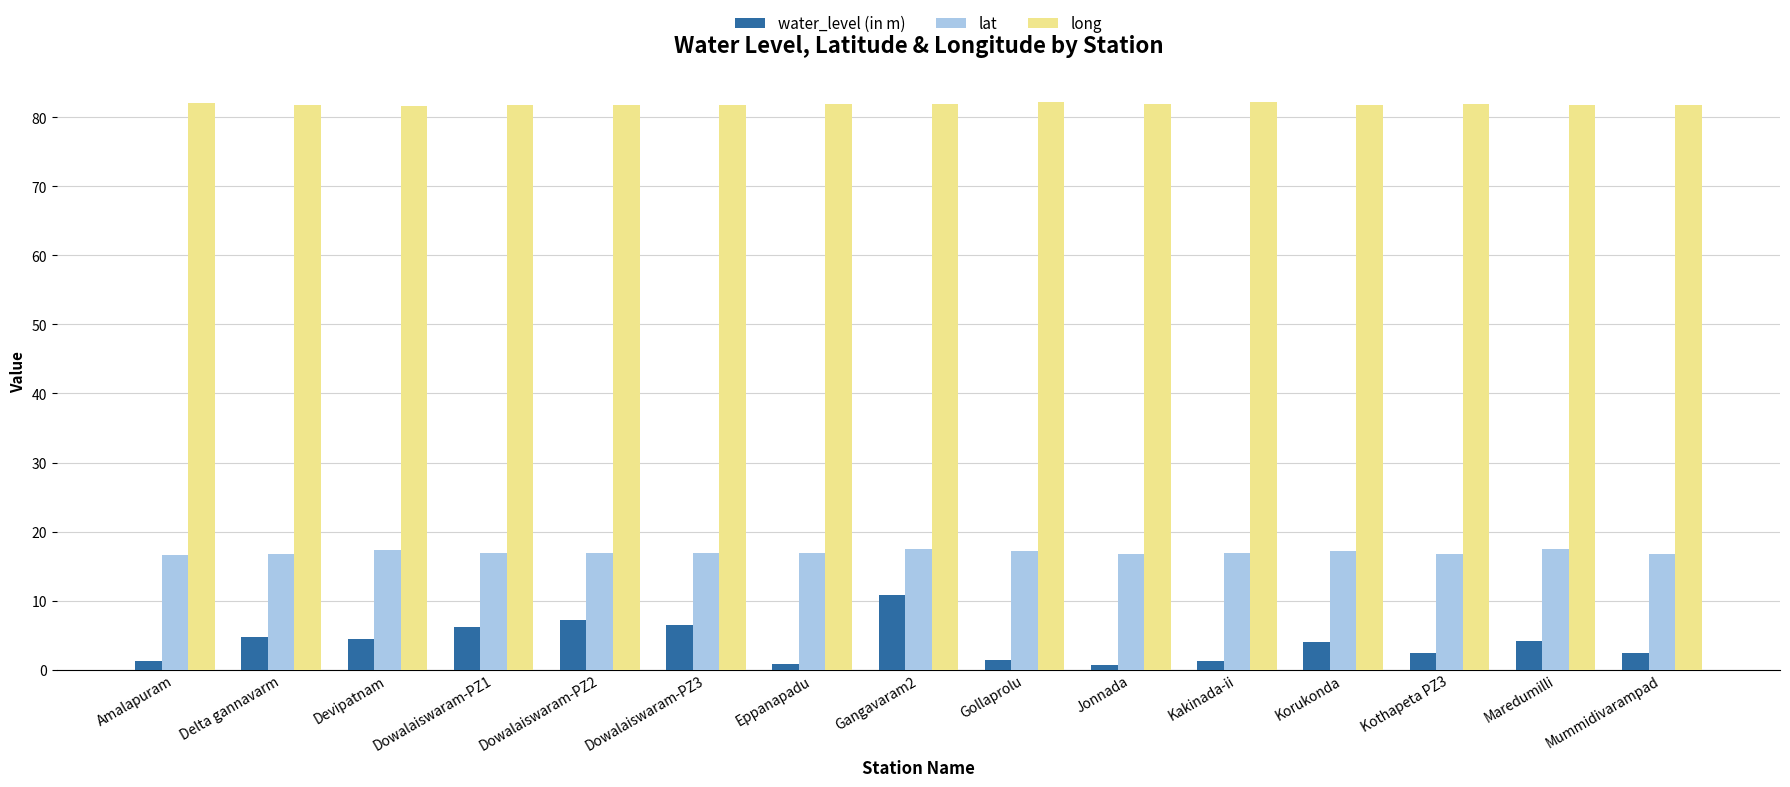

What is the value of the water_level (in m) bar at the 8th from the left?

10.8